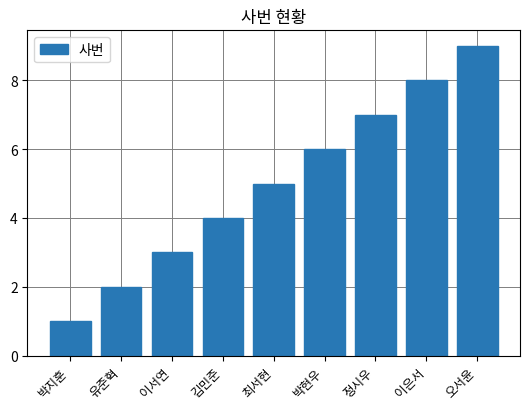

What is the ratio of the value at 이서연 to the value at 박현우?

0.5